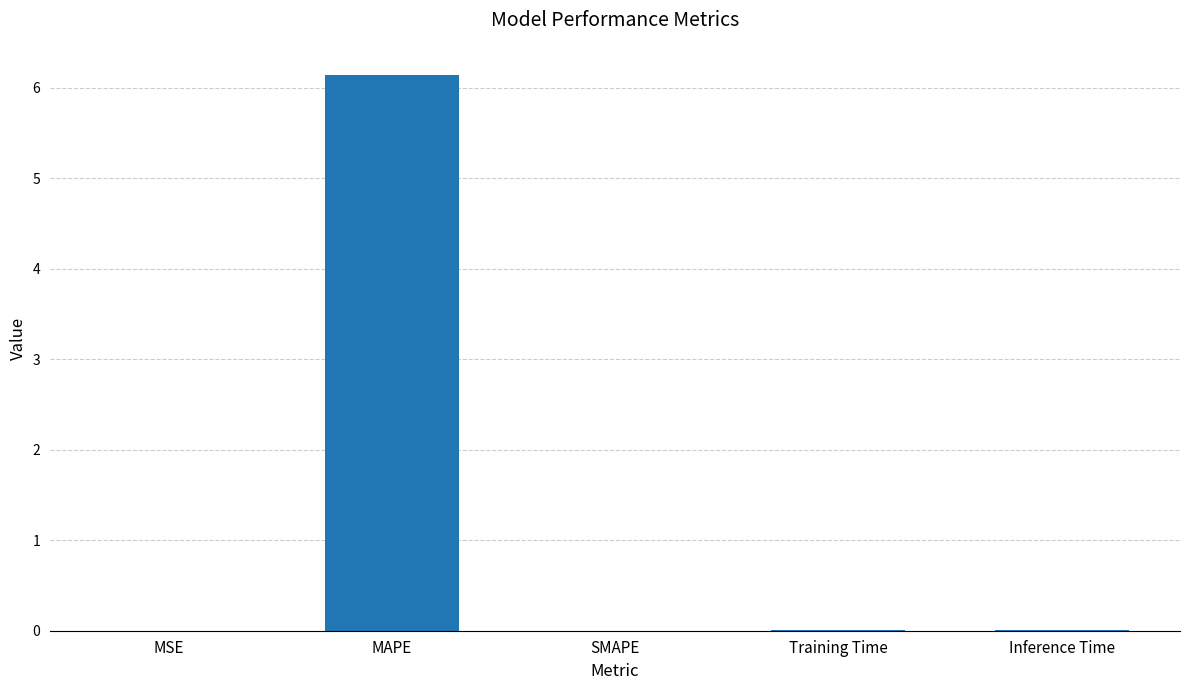

Which category has the highest value across all series?

MAPE